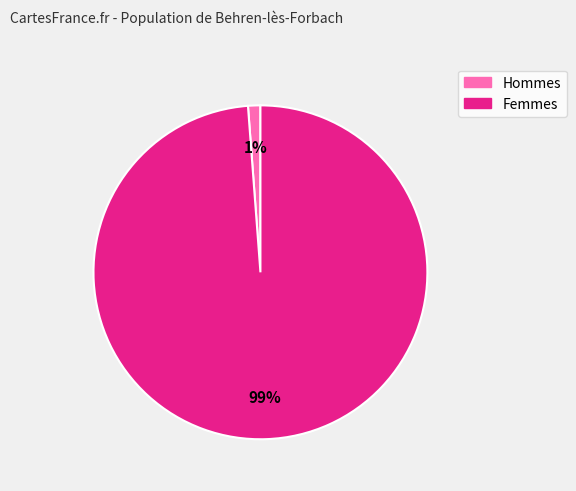

True or false: Hommes accounts for 1% of the total.

True